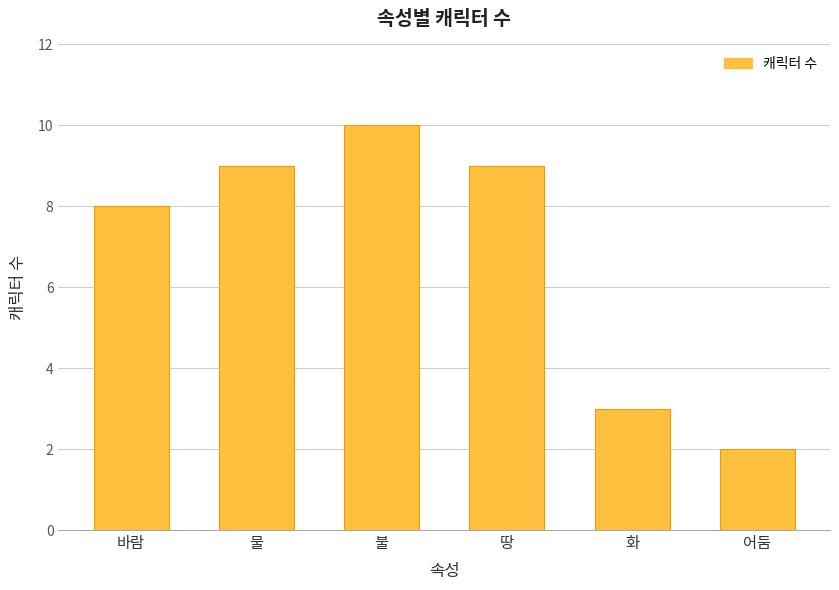

How many values are below 9?

3